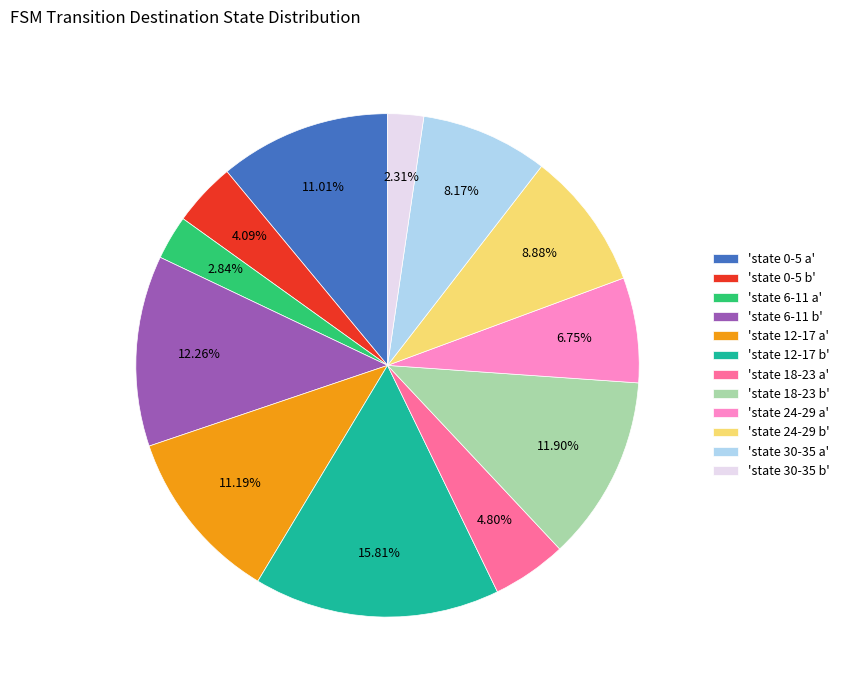

Do 'state 30-35 a' and 'state 24-29 a' together represent more than half of the pie?

No